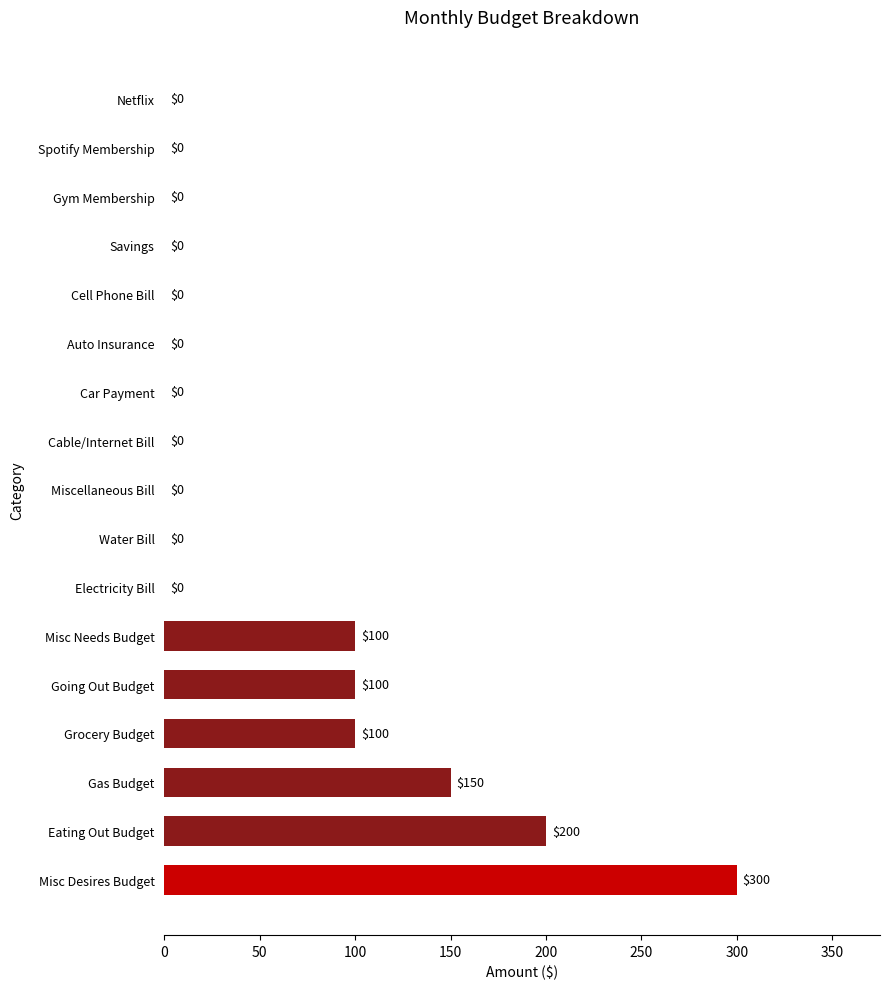

What is the ratio of the value at Eating Out Budget to the value at Gas Budget?

1.3